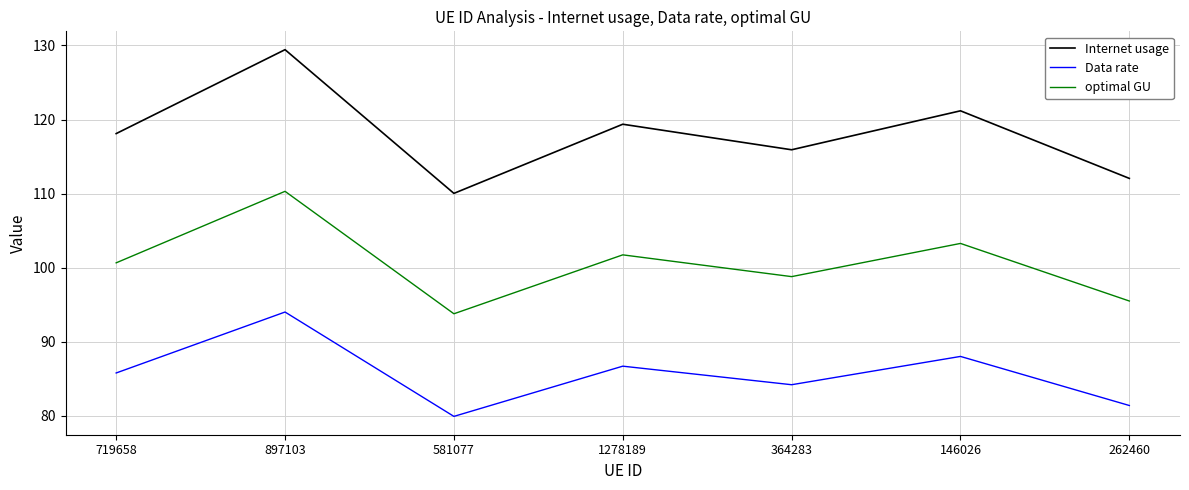

Reading left to right, transcribe all the data shown in this chart.

Internet usage: 118.1	129.4	110.0	119.4	115.9	121.2	112.0
Data rate: 85.8	94.0	79.9	86.7	84.2	88.0	81.4
optimal GU: 100.6	110.3	93.8	101.7	98.8	103.3	95.5